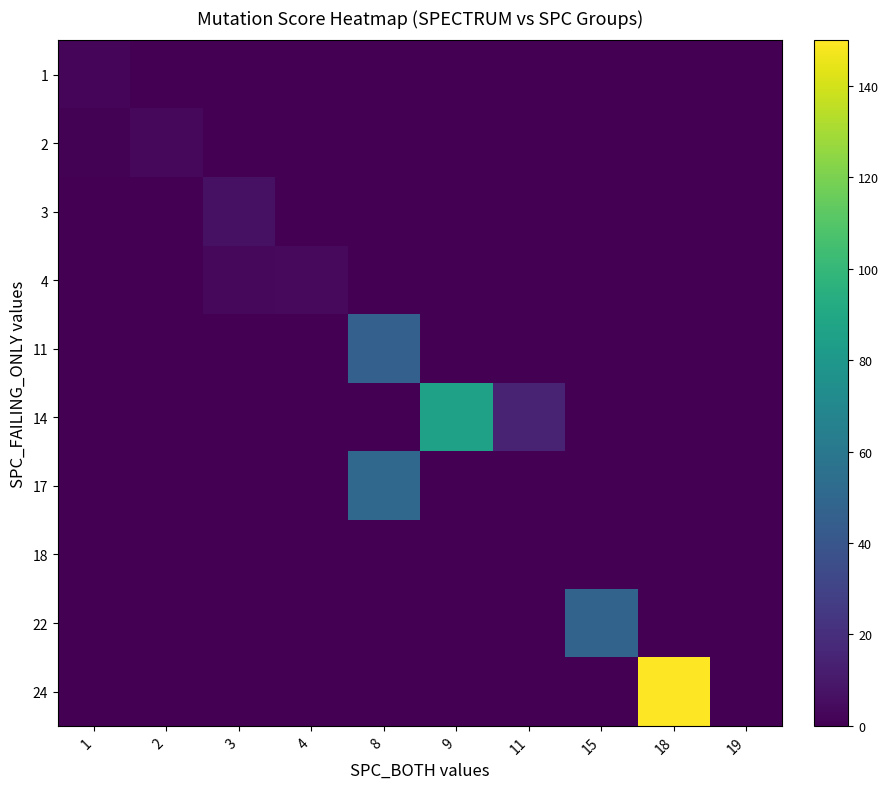

How many distinct data groups are displayed?

10